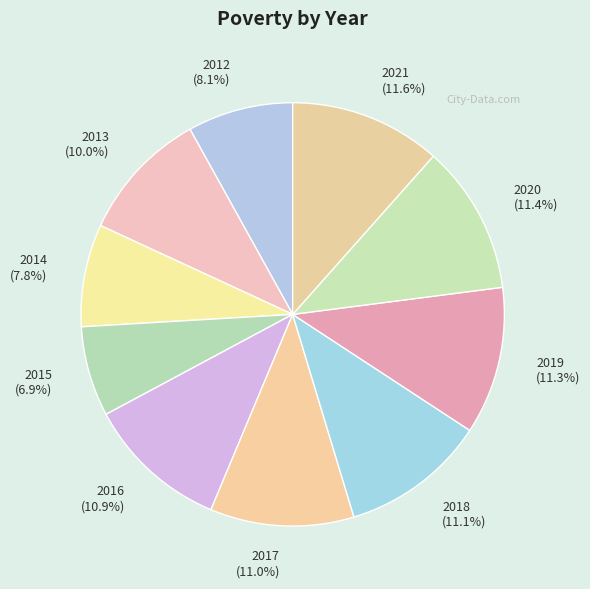

What percentage is the 2015 slice, to the nearest percent?

7%